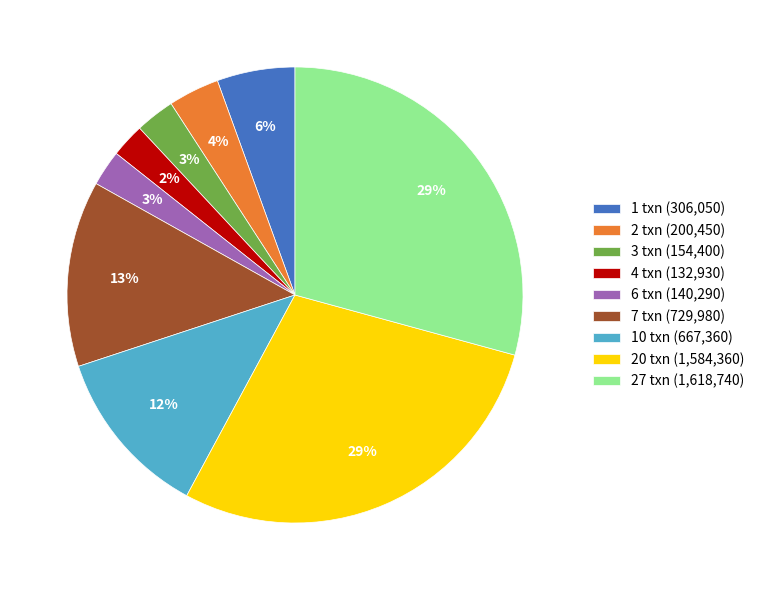

Does any single category account for the majority?

No